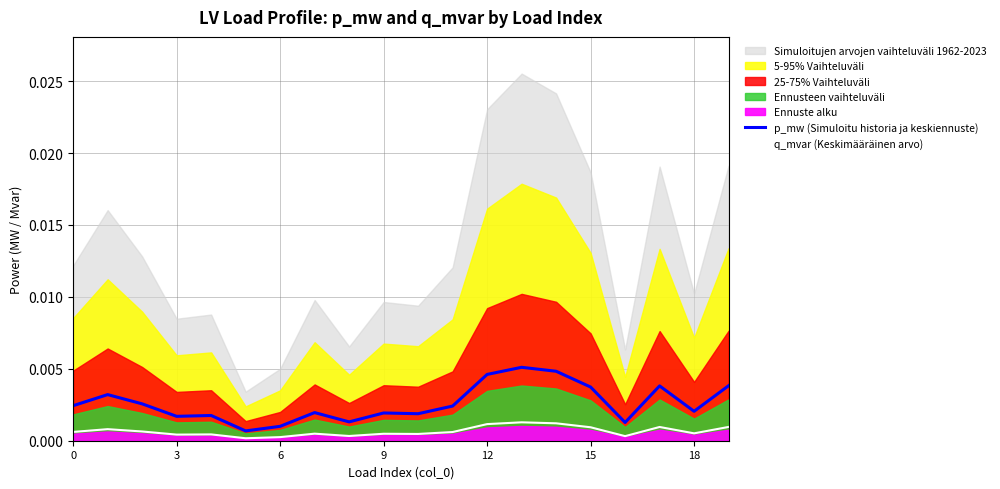

True or false: q_mvar (Keskimääräinen arvo) and p_mw (Simuloitu historia ja keskiennuste) cross at least once.

False